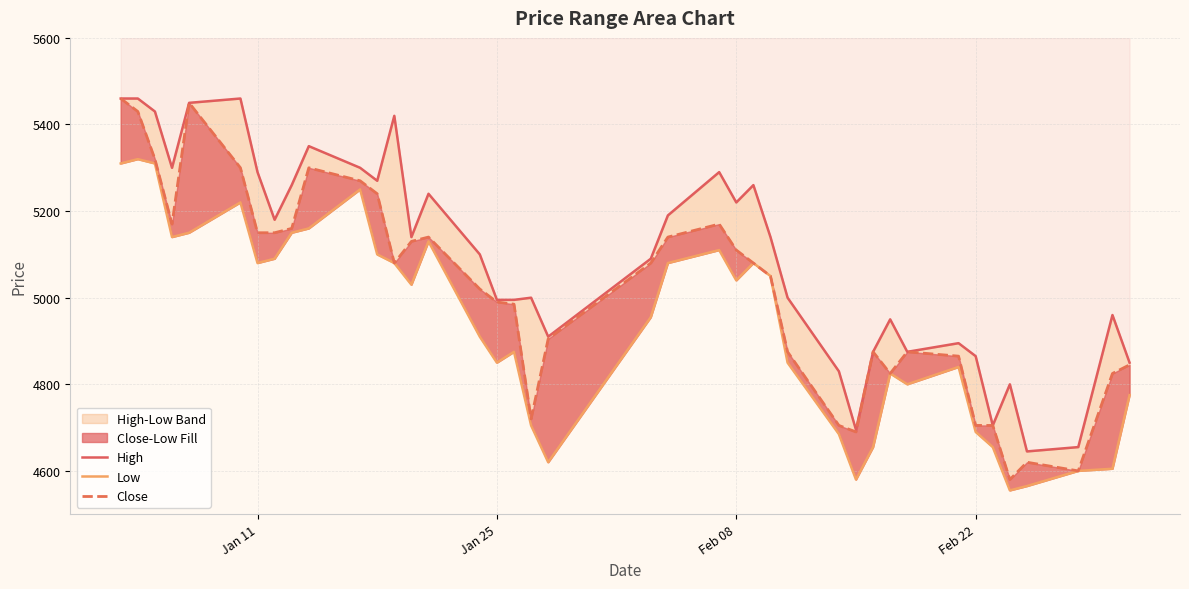

What is the average value of the Close series?

5015